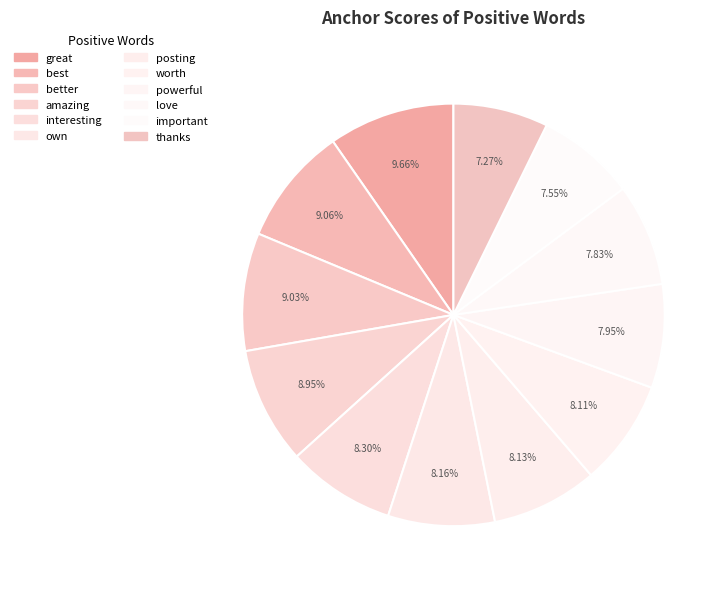

Do love and interesting together represent more than half of the pie?

No